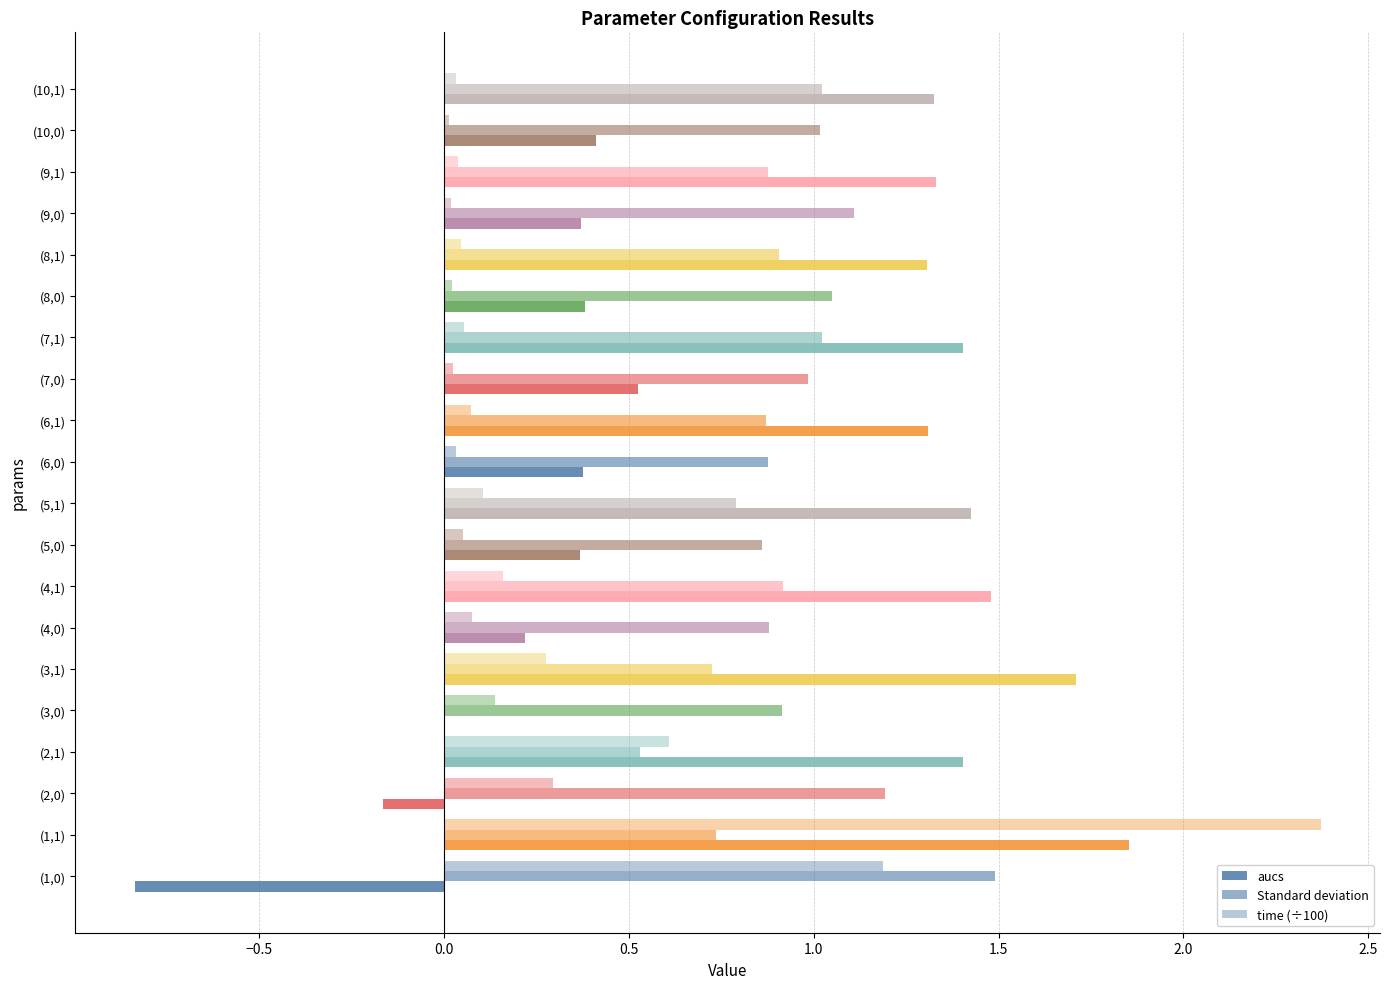

What is the difference between the second highest and minimum values in the Standard deviation series?

0.7